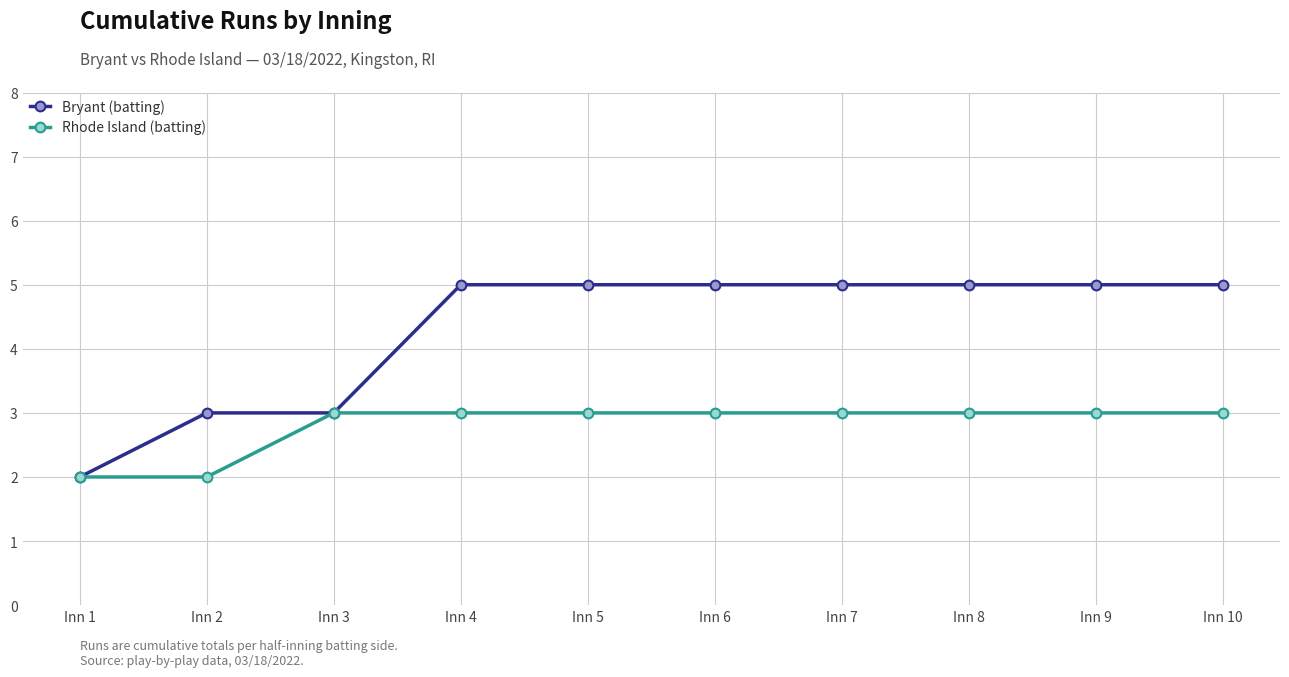

What is the average value of the Bryant (batting) series?

4